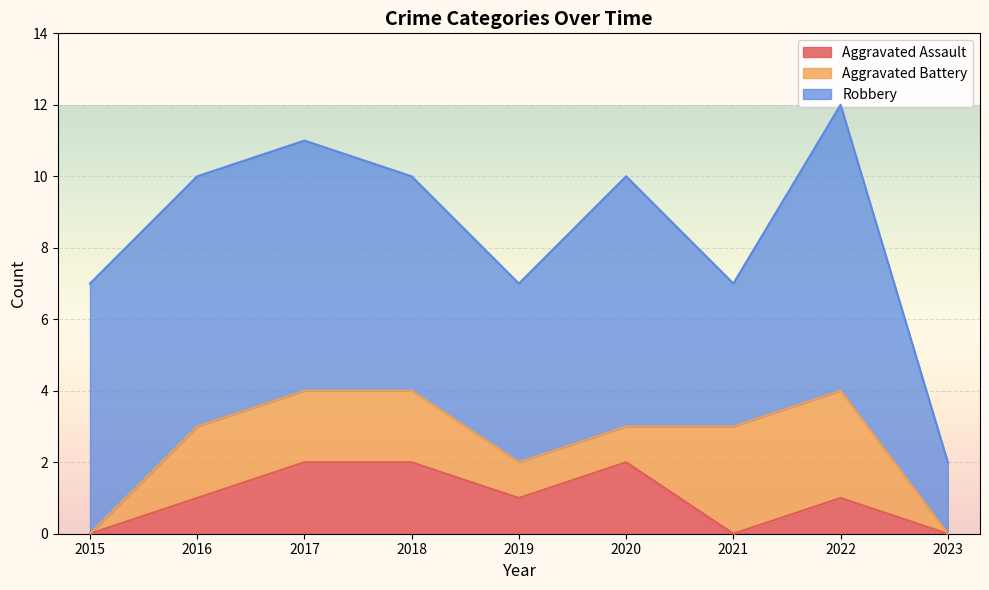

Where is Aggravated Assault nearest to the value 1?

2016